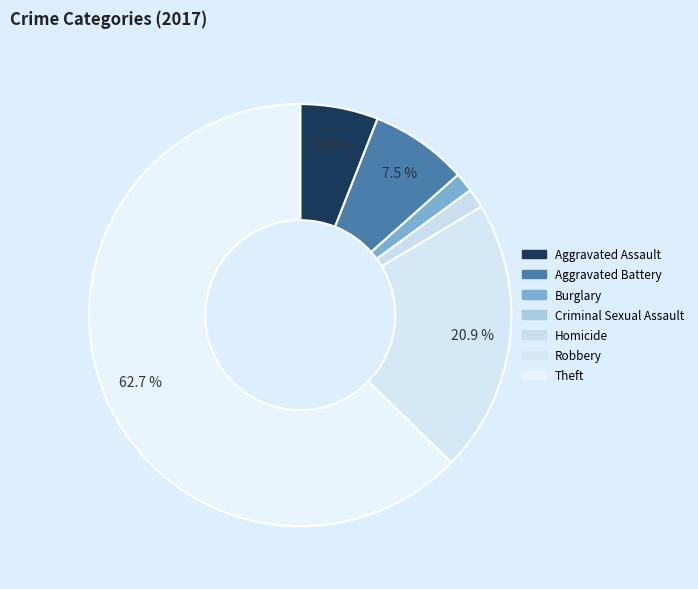

To the nearest percent, what is the combined percentage of Aggravated Assault and Theft?

69%